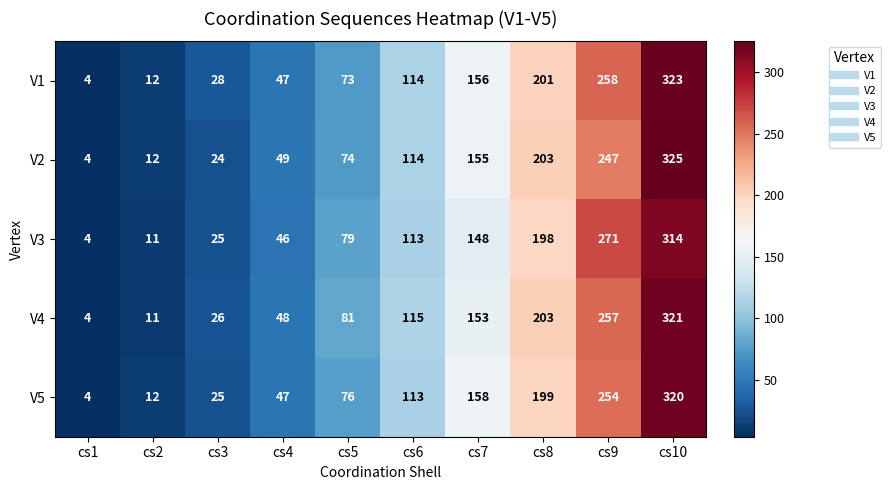

What is the difference between the second highest and second lowest values in the V3 series?

260